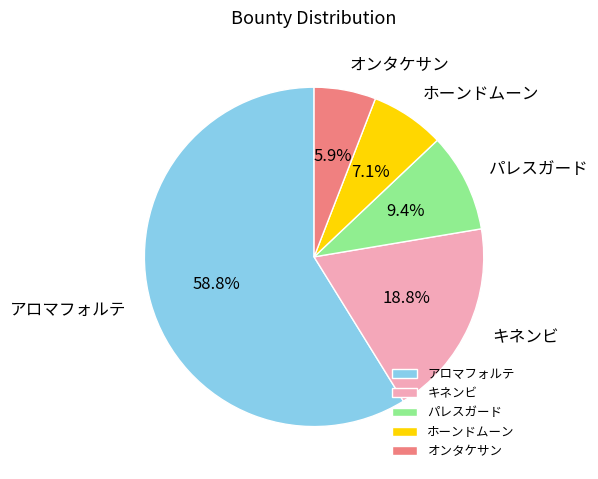

To the nearest percent, what is the average slice percentage?

20%